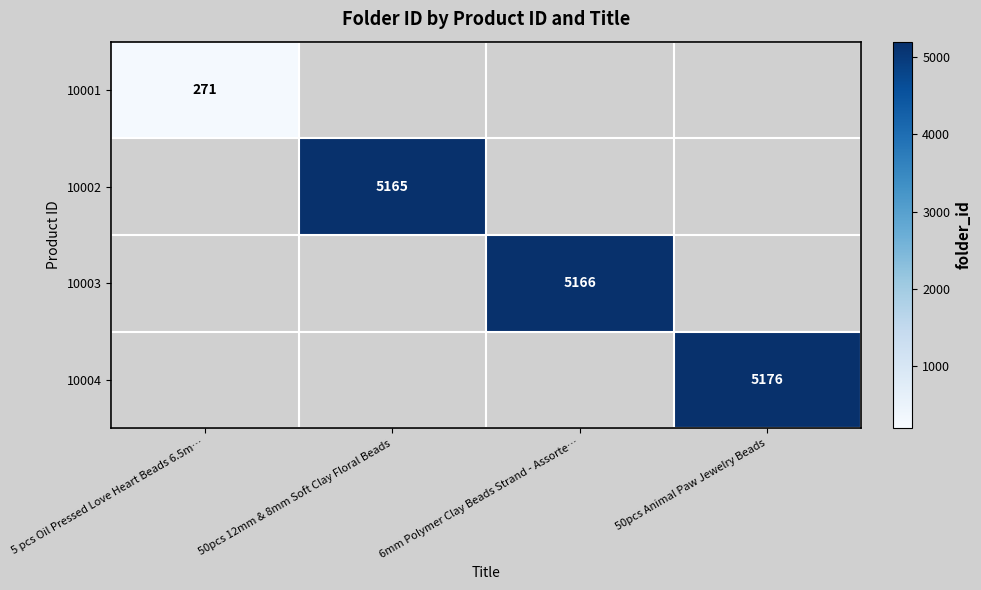

Is the value of 10003 at 6mm Polymer Clay Beads Strand - Assorte… greater than the value of 10002 at 50pcs 12mm & 8mm Soft Clay Floral Beads?

Yes